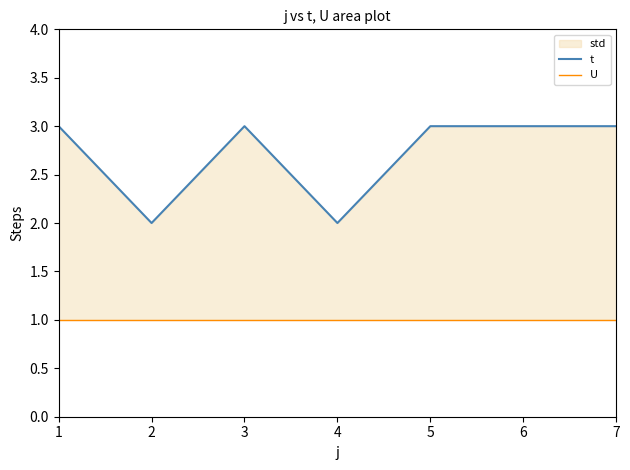

What is the total value across all series at 5?

4